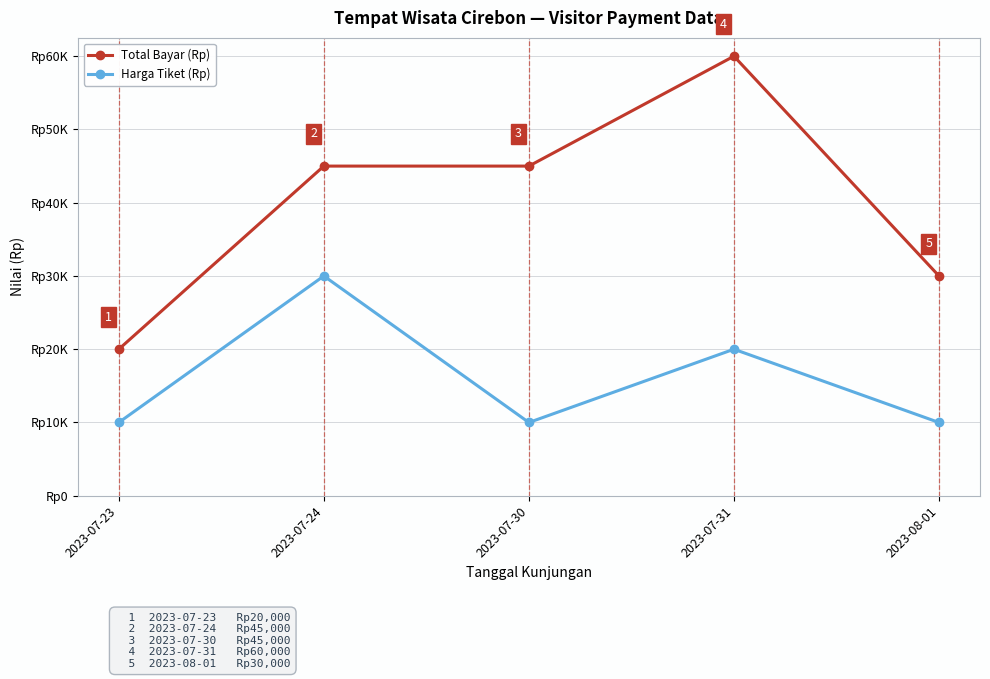

Is it true that Harga Tiket (Rp) equals 4832 at 2023-08-01?

False